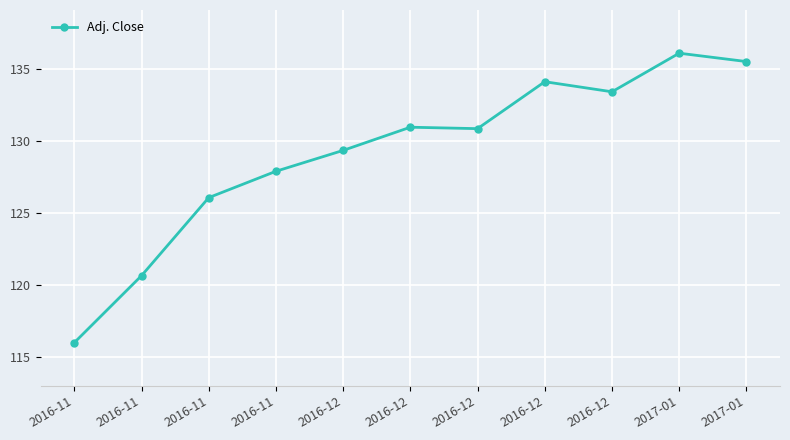

How many data points are less than 130?

5